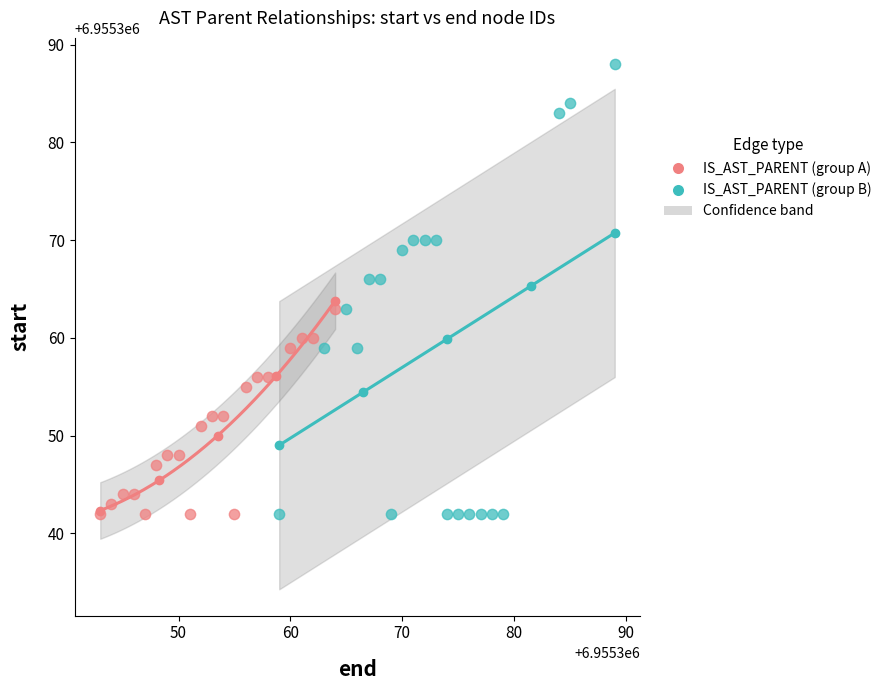

Which series reaches the maximum Y coordinate?

IS_AST_PARENT (group B)